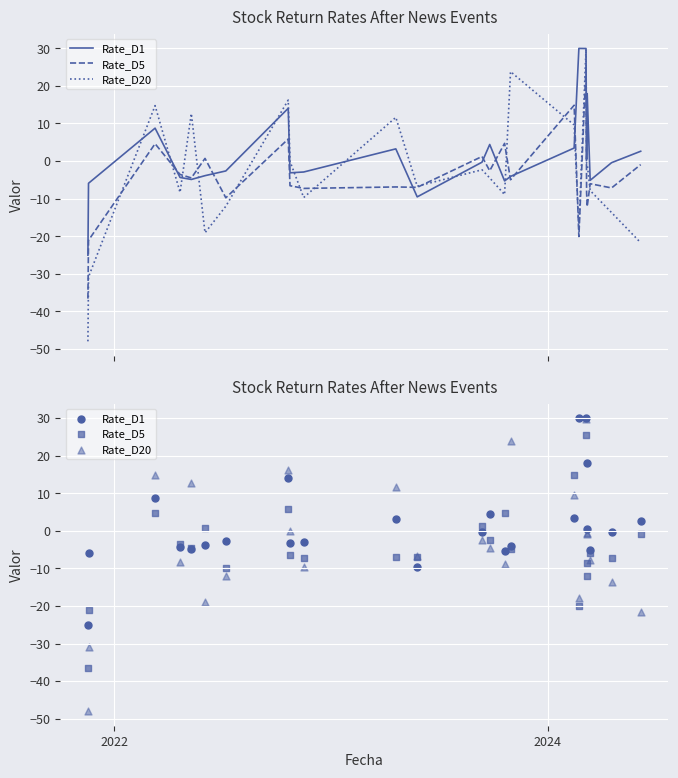

Is the value of Rate_D5 at 19 greater than the value of Rate_D20 at 12?

No